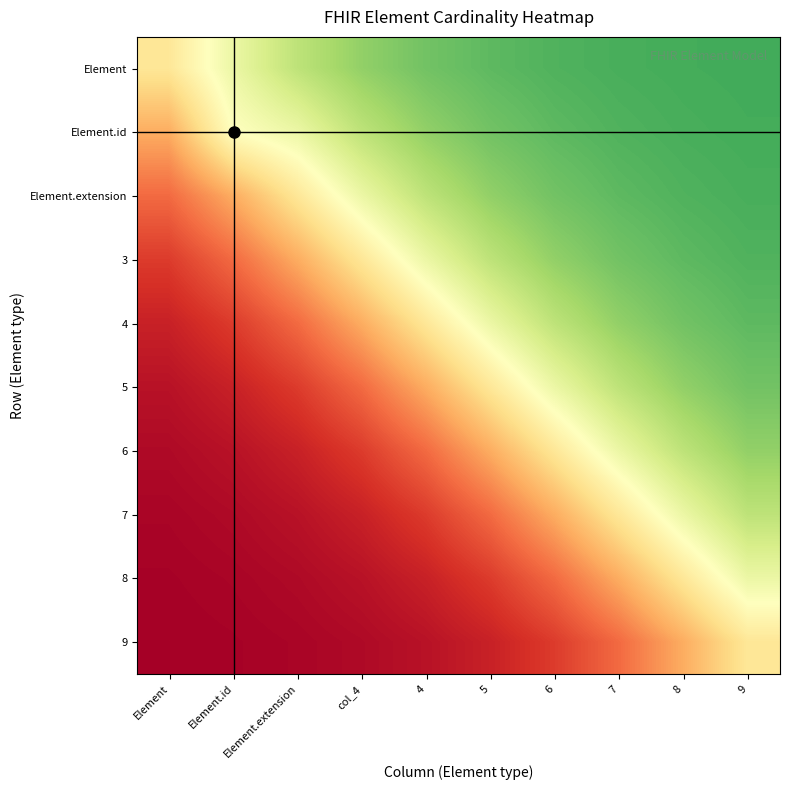

What is the maximum value shown in the chart?

0.8